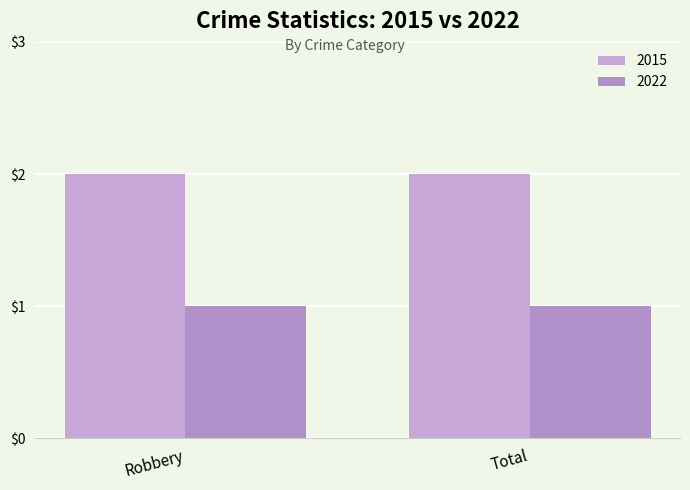

Between Robbery and Total, which series saw the biggest shift?

2015